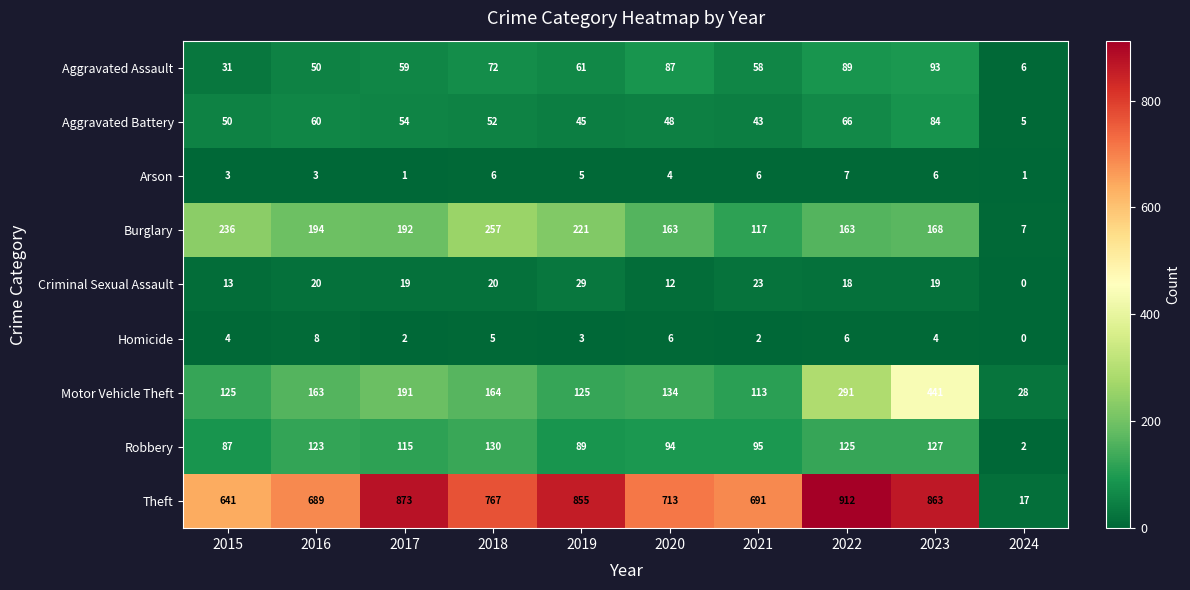

Rank the series by their maximum value, from lowest to highest.

Arson, Homicide, Criminal Sexual Assault, Aggravated Battery, Aggravated Assault, Robbery, Burglary, Motor Vehicle Theft, Theft